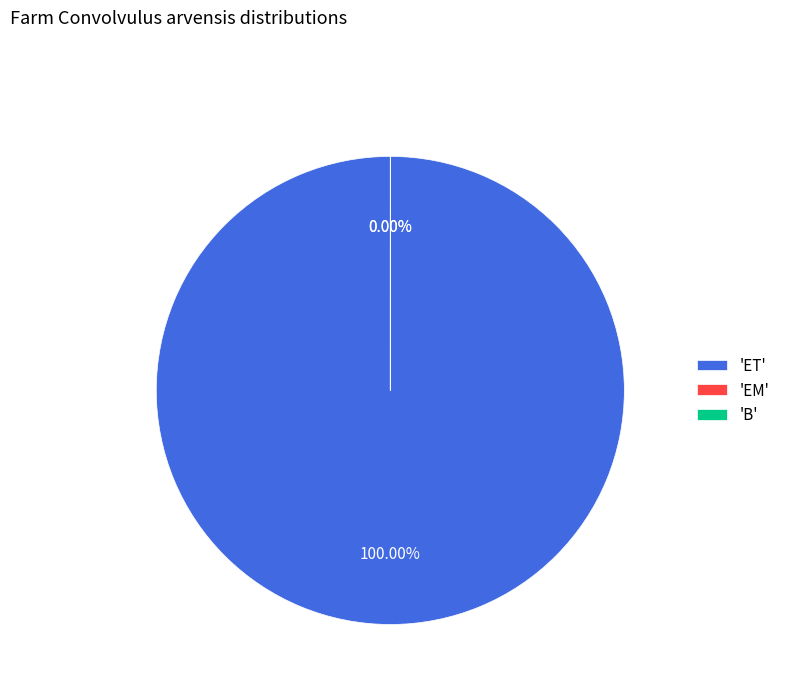

How many segments does this pie chart have?

3